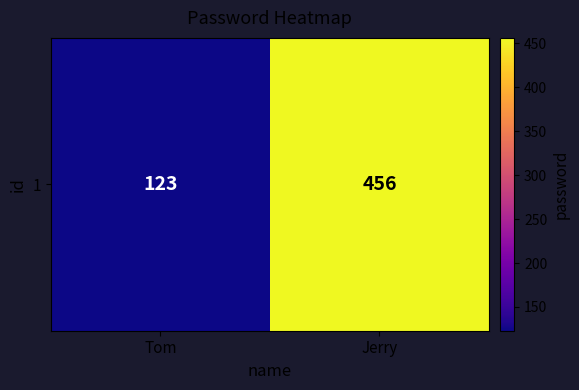

List the labels in order of value, smallest first.

Tom, Jerry